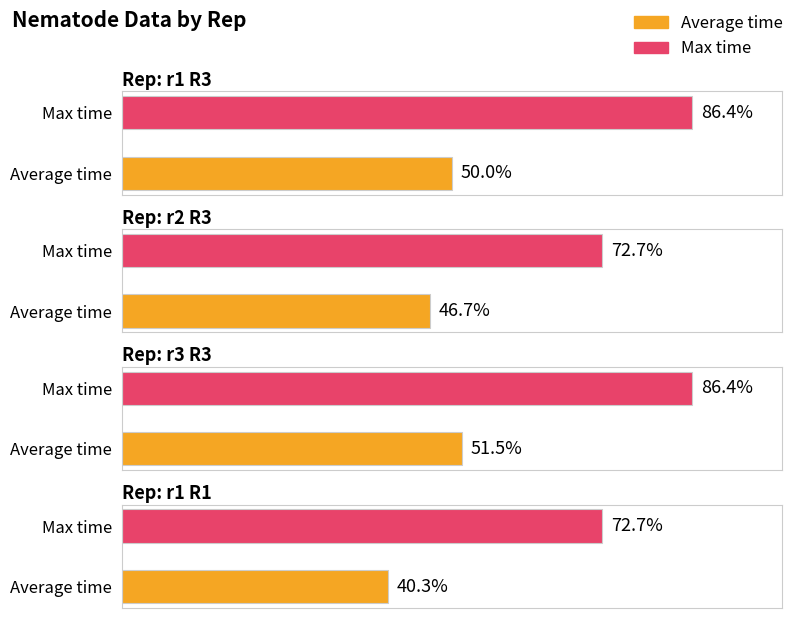

What is the label of the 2nd bar from the left?

r2 R3